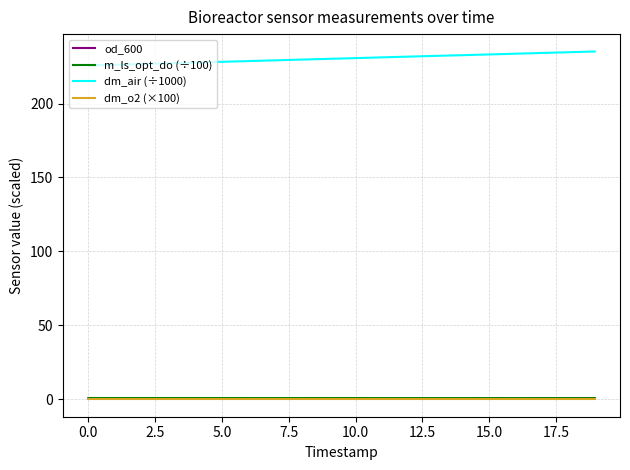

True or false: dm_air (÷1000) and od_600 cross at least once.

False